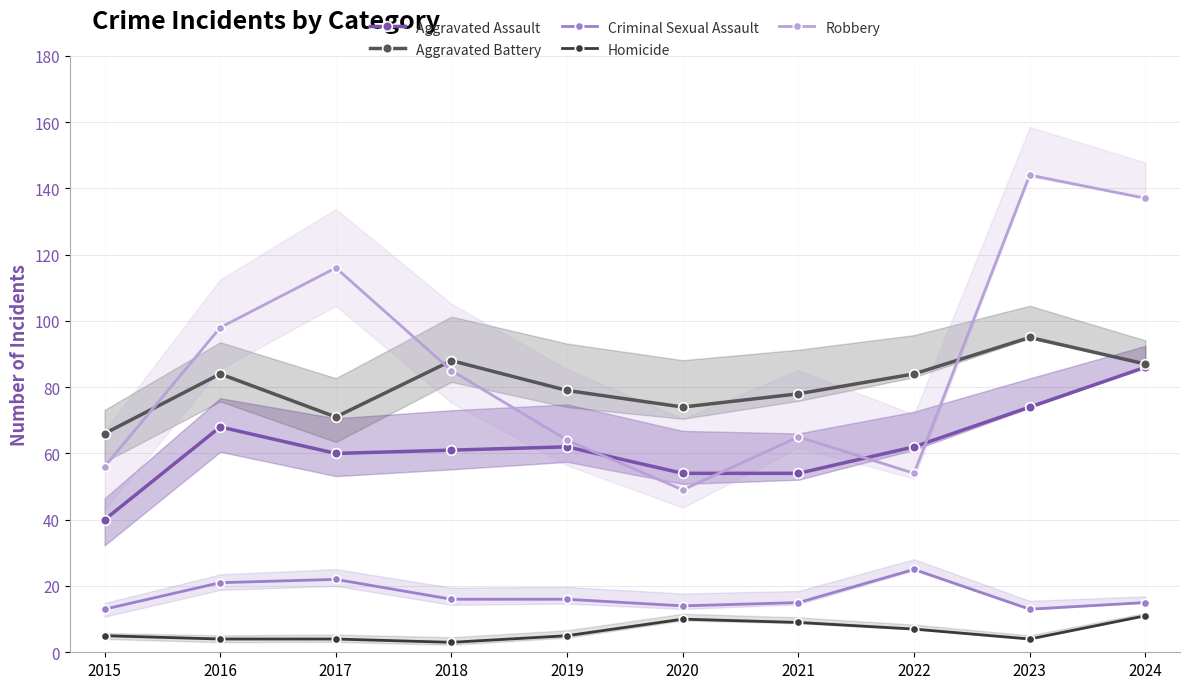

Rank the categories by Aggravated Assault value from highest to lowest.

2024, 2023, 2016, 2019, 2022, 2018, 2017, 2020, 2021, 2015